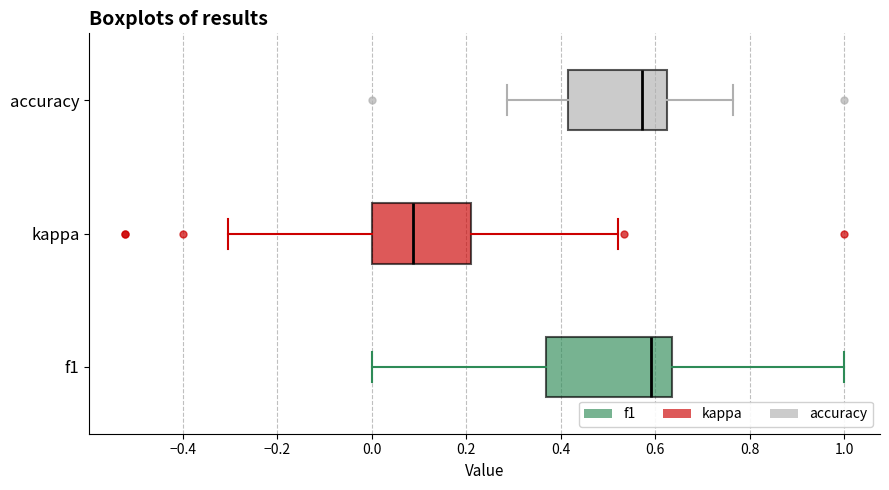

Where is the right edge of the box for f1 on the x-axis? The values are not printed on the chart, so give them approximately, as read against the axis.

0.64